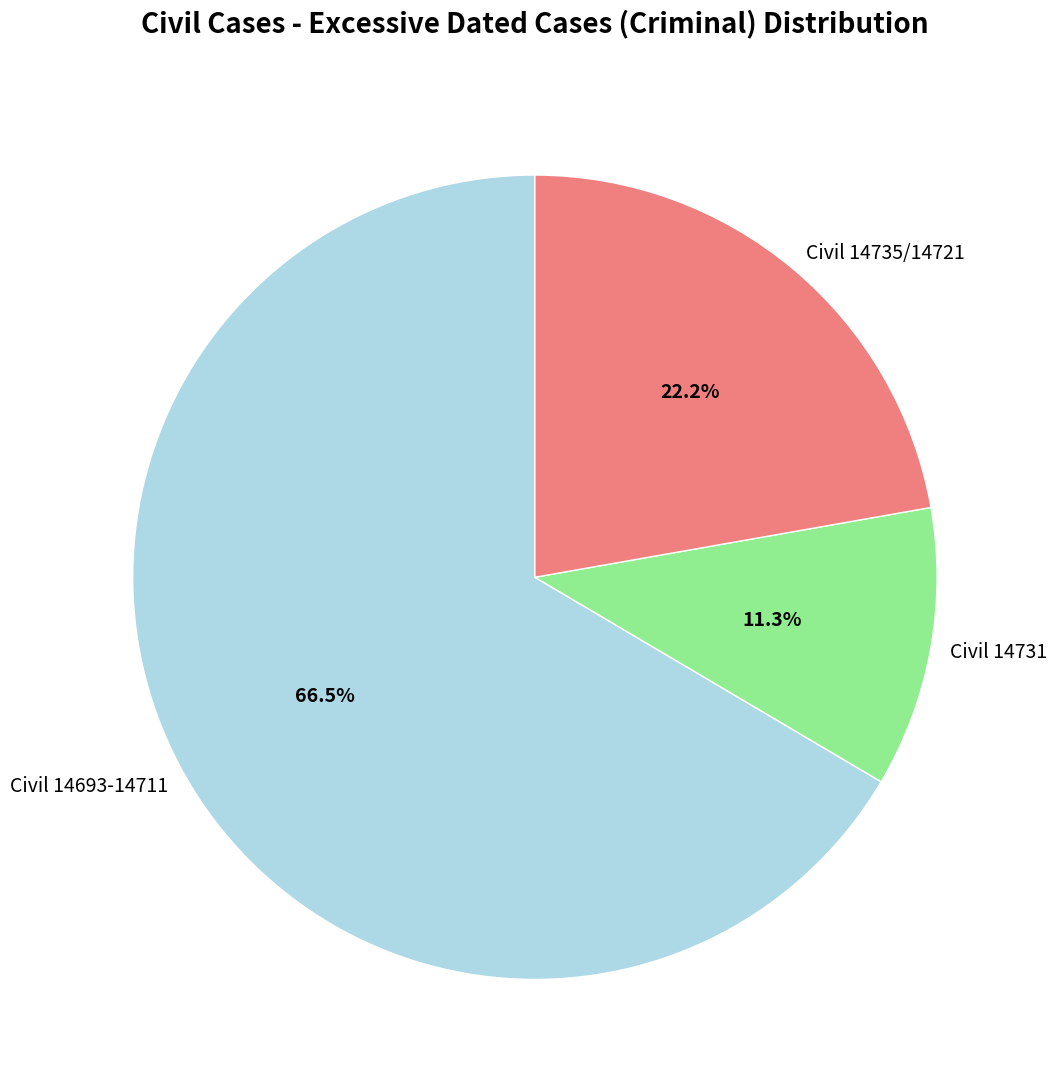

How much of the chart is everything except Civil 14735/14721?

77.8%